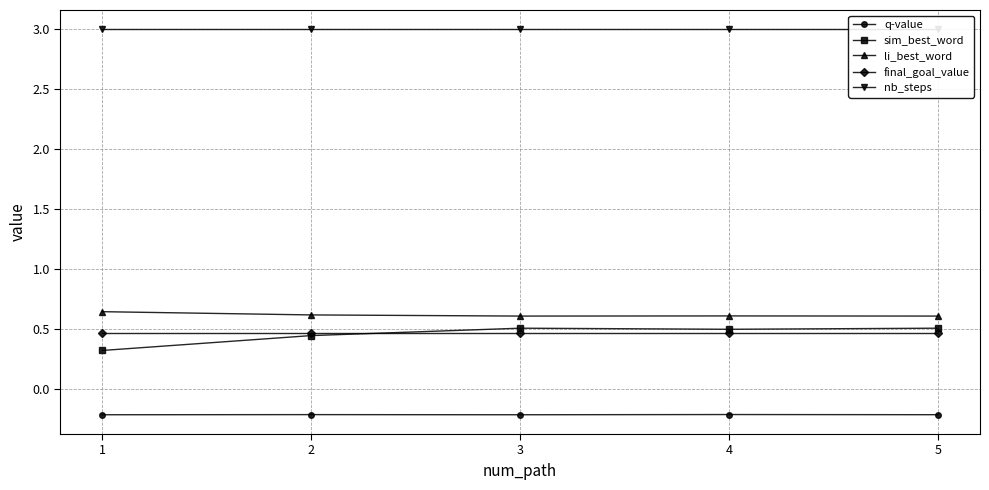

Rank the series by their maximum value, from highest to lowest.

nb_steps, li_best_word, sim_best_word, final_goal_value, q-value